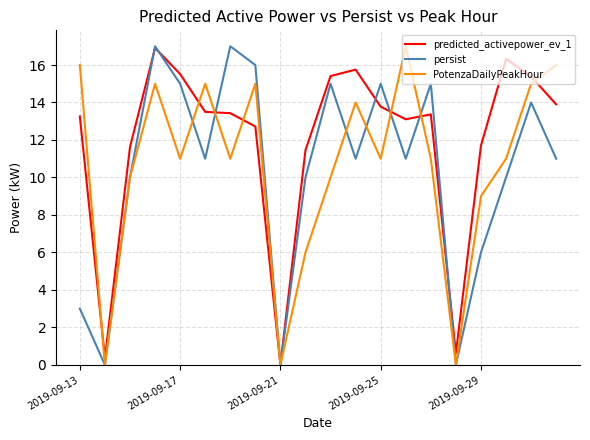

What is the highest value of the predicted_activepower_ev_1 series?

16.9